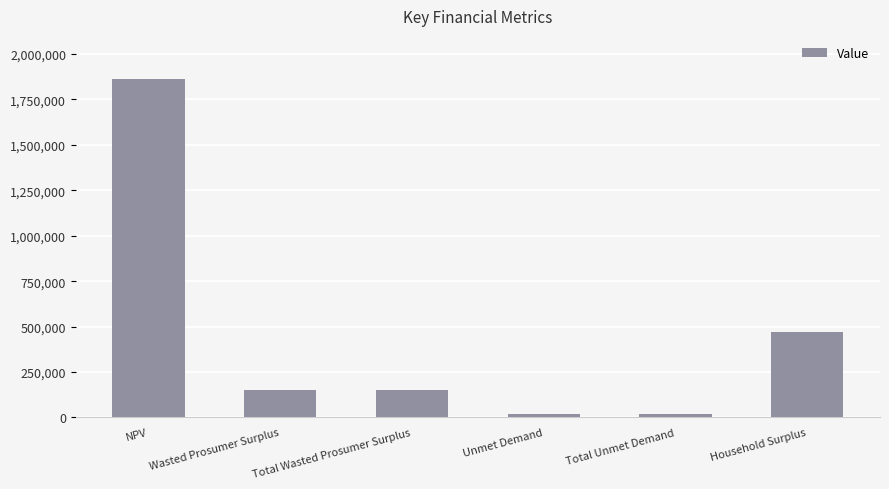

Which category has the highest value across all series?

NPV